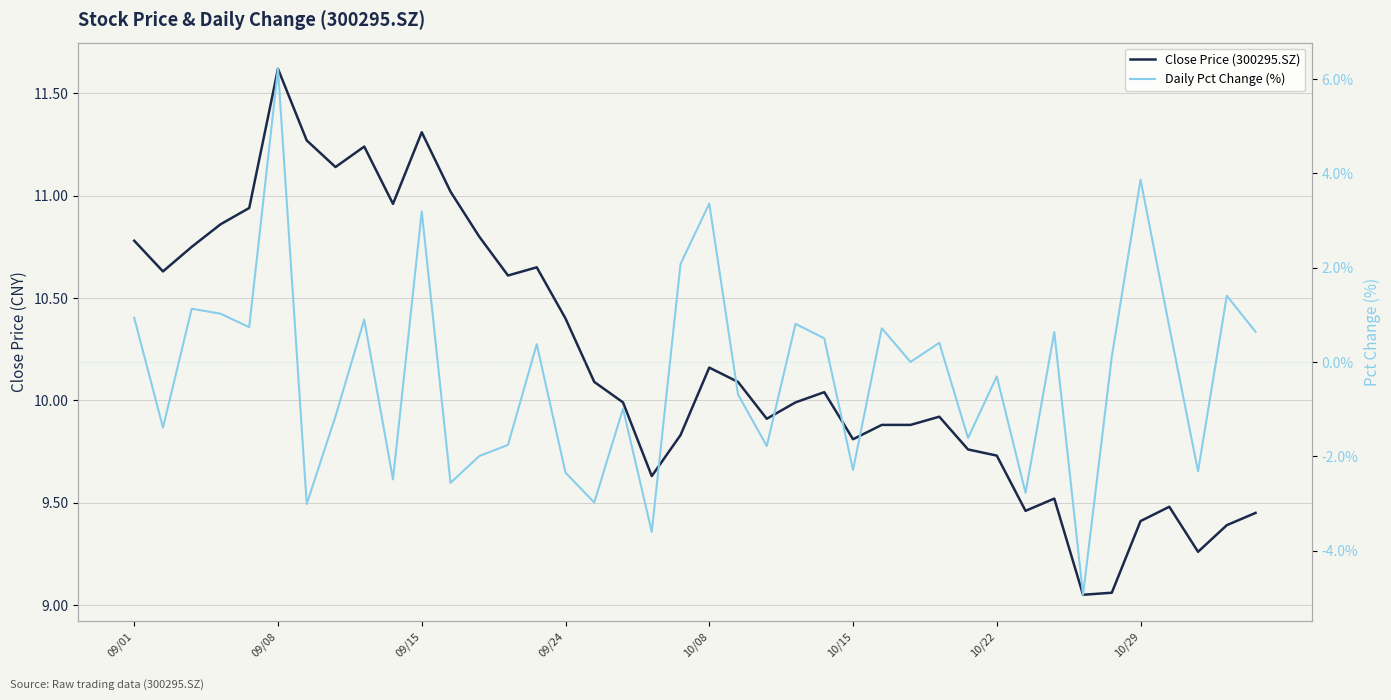

Is it true that Daily Pct Change (%) equals 0.6 at 39?

True